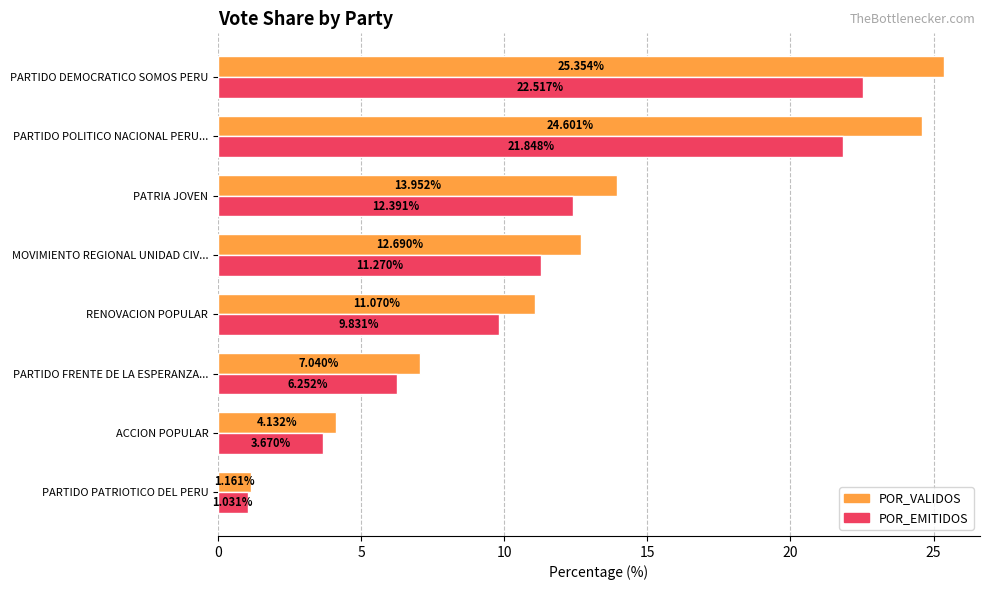

Is the value of POR_VALIDOS at PARTIDO PATRIOTICO DEL PERU greater than the value of POR_EMITIDOS at PARTIDO PATRIOTICO DEL PERU?

Yes